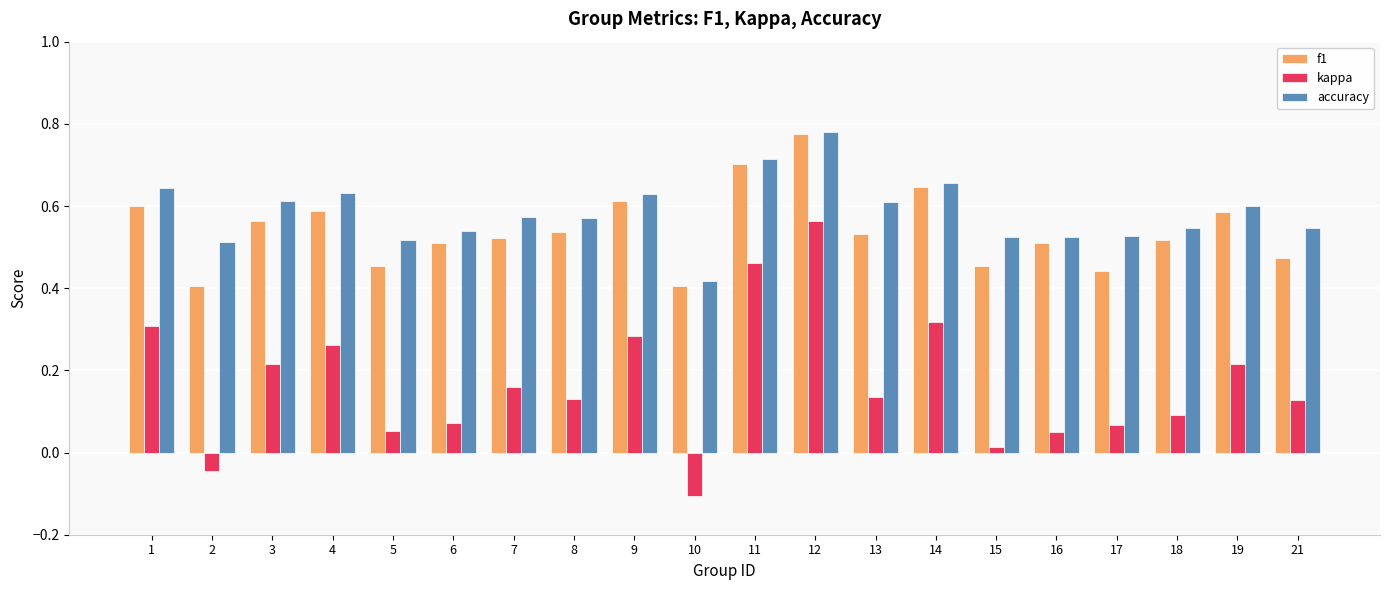

Which series changed the most between 3 and 18?

kappa